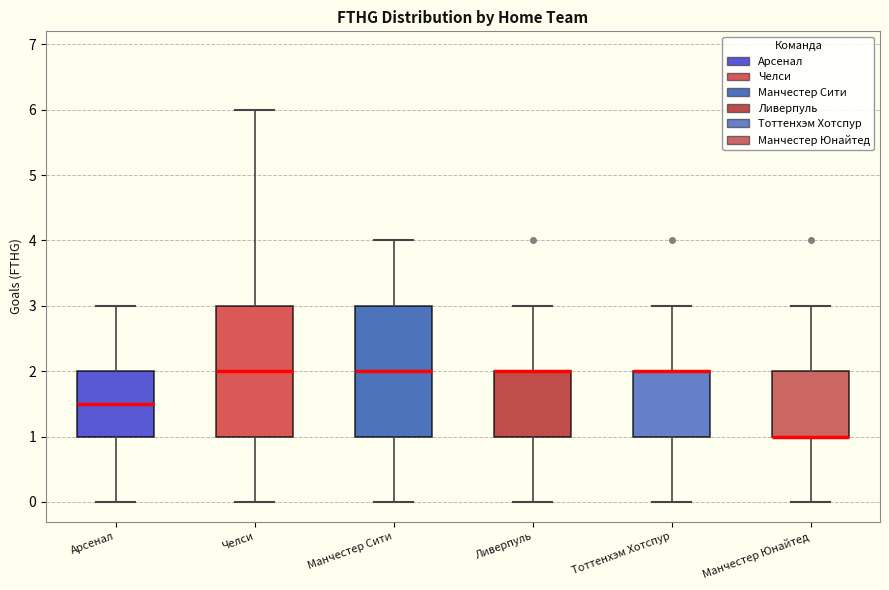

Where is the lower edge of the box for Манчестер Сити on the y-axis? The values are not printed on the chart, so give them approximately, as read against the axis.

1.0